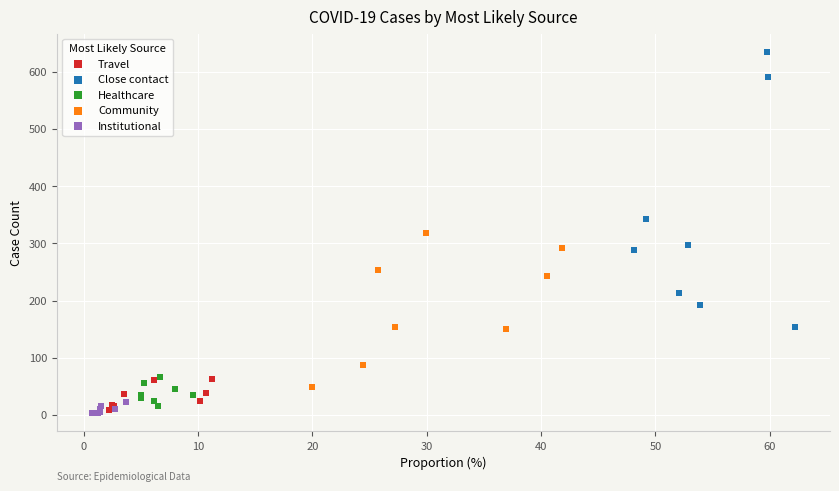

Which series reaches the maximum Y coordinate?

Close contact